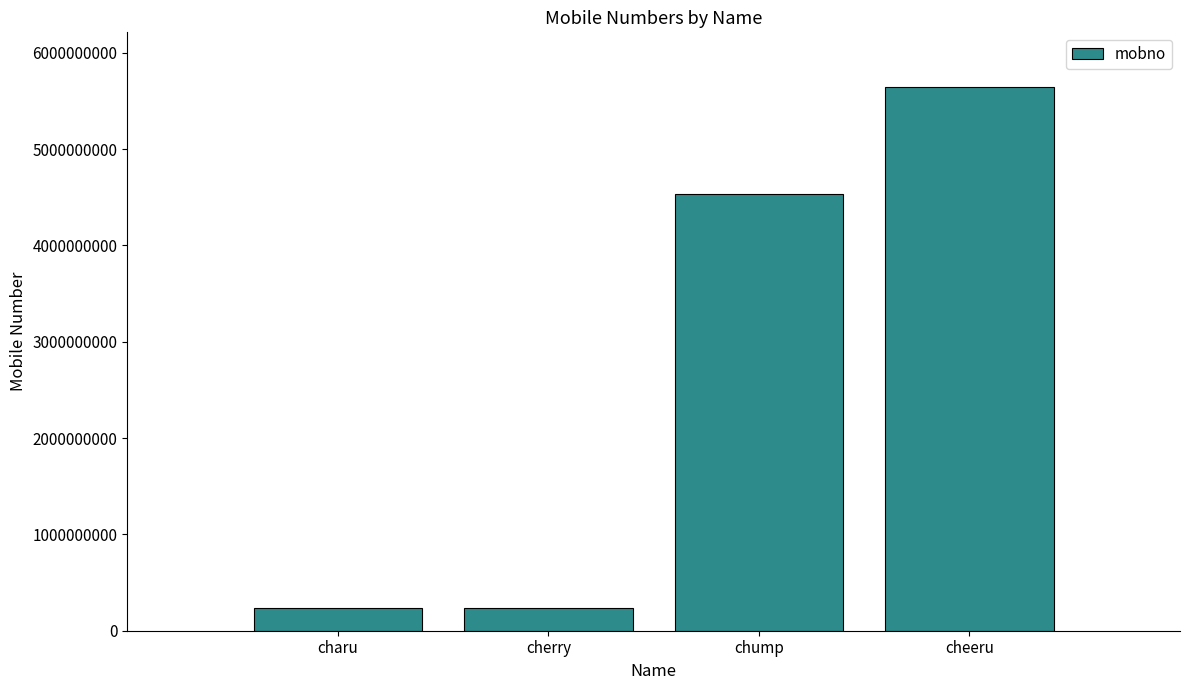

What is the value of the 3rd bar from the left?

4536673883